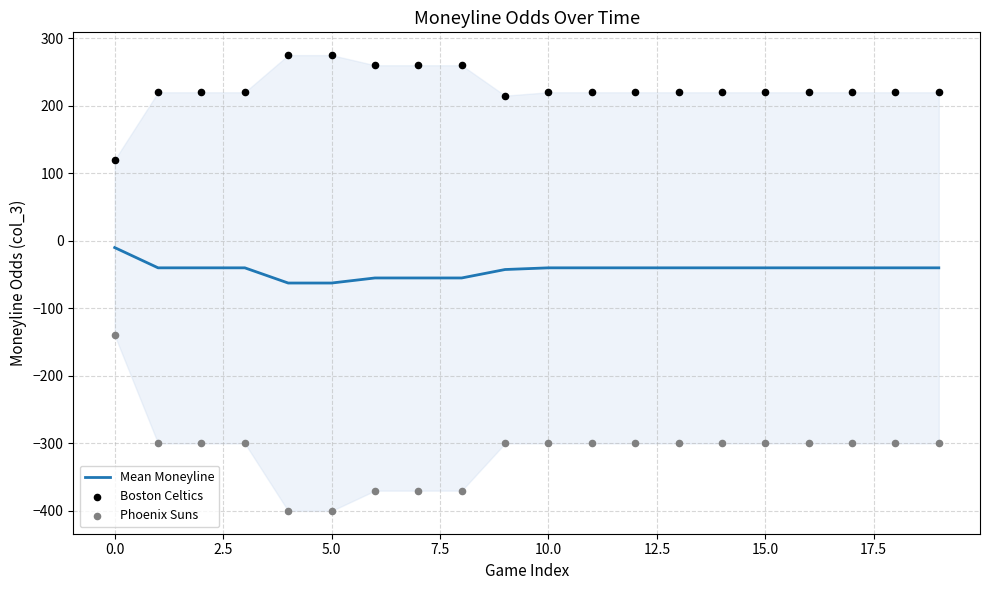

Is the value of Boston Celtics at 14 greater than the value of Mean Moneyline at 18?

Yes